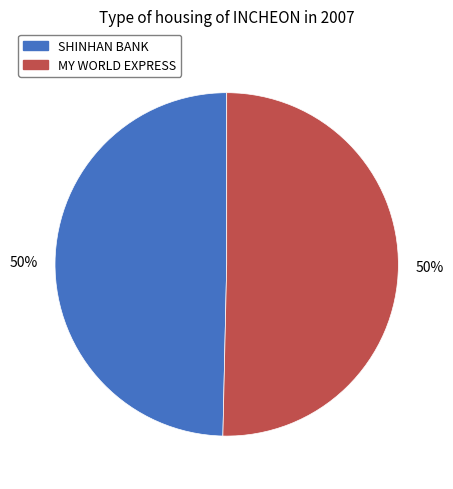

How many slices are in this pie chart?

2